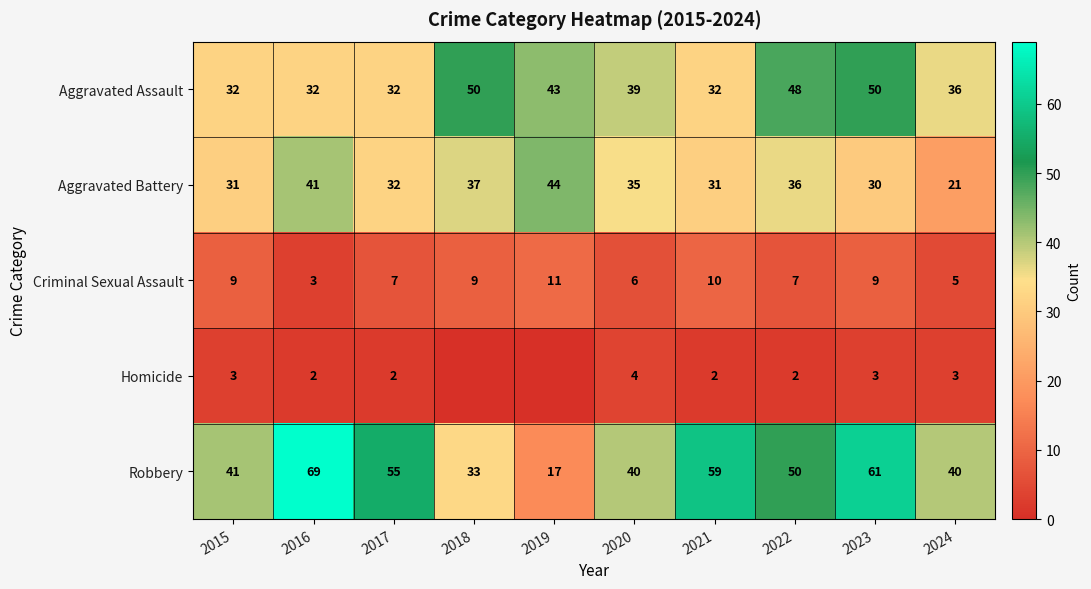

What is the difference between the second highest and second lowest values in the Robbery series?

28